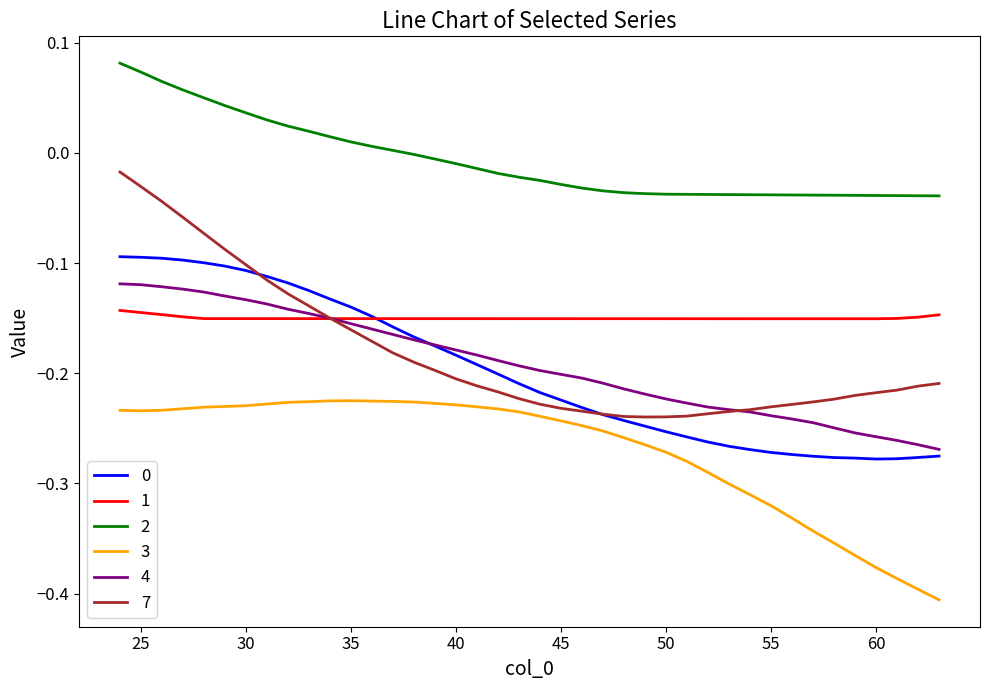

True or false: 0 and 3 intersect in this chart.

False